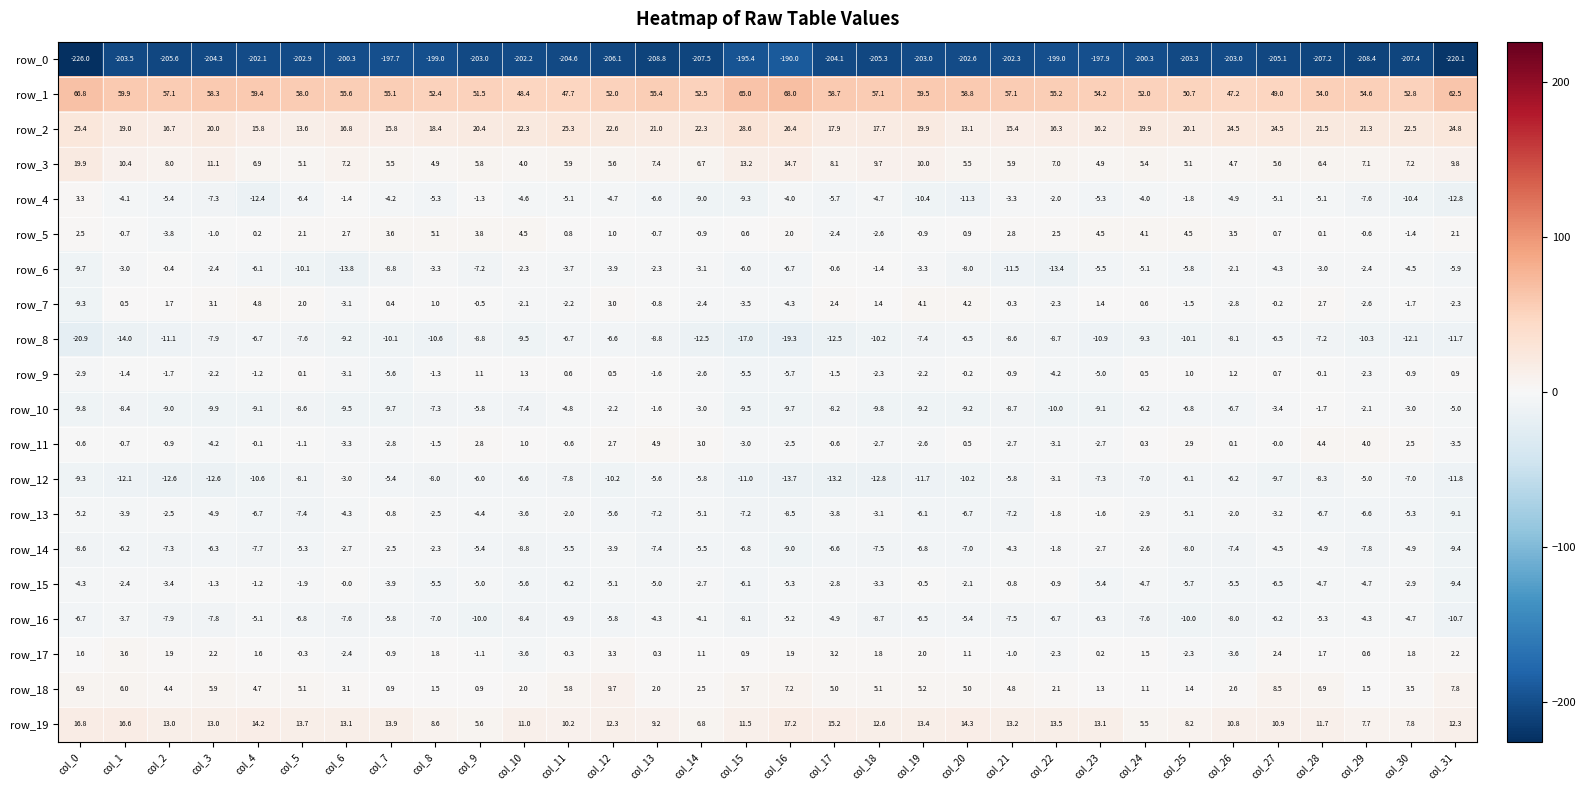

True or false: row_3 has a value of 5.6 at col_27.

True